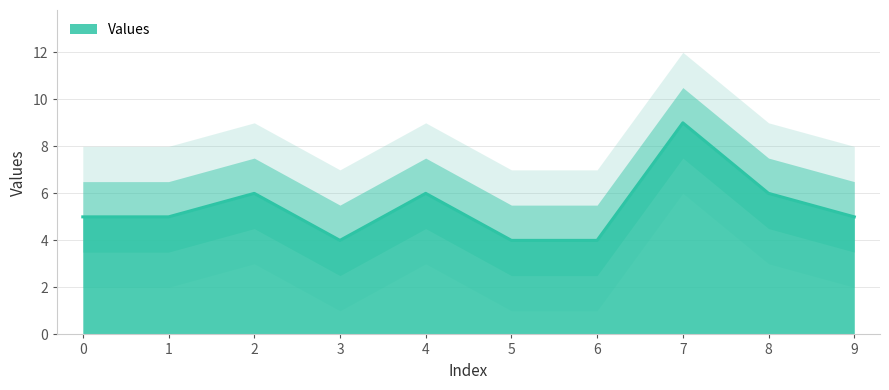

At which label is the value closest to 6?

2